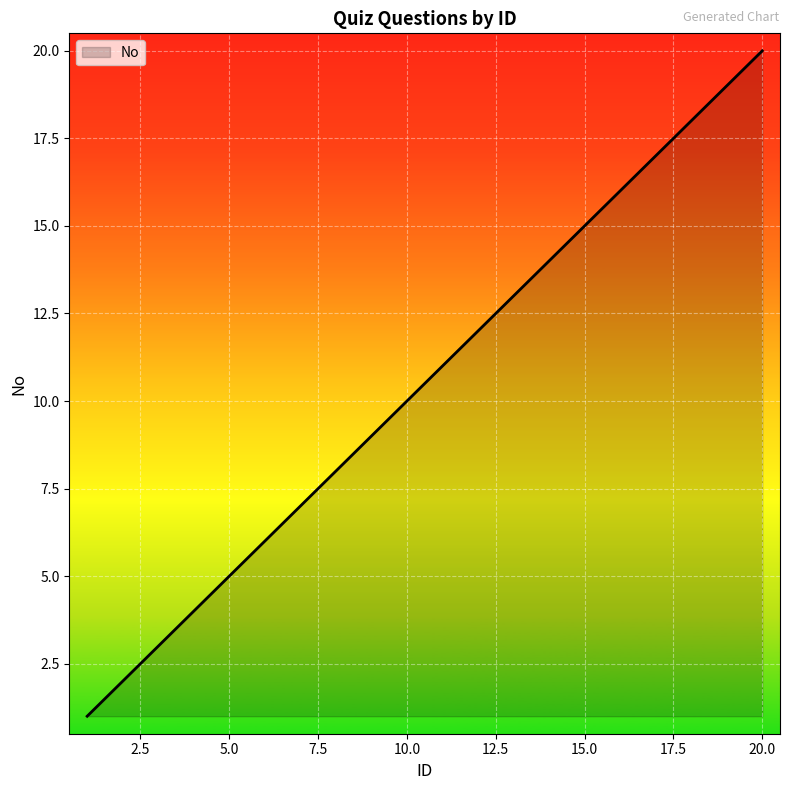

What is the difference between the maximum and minimum values?

19